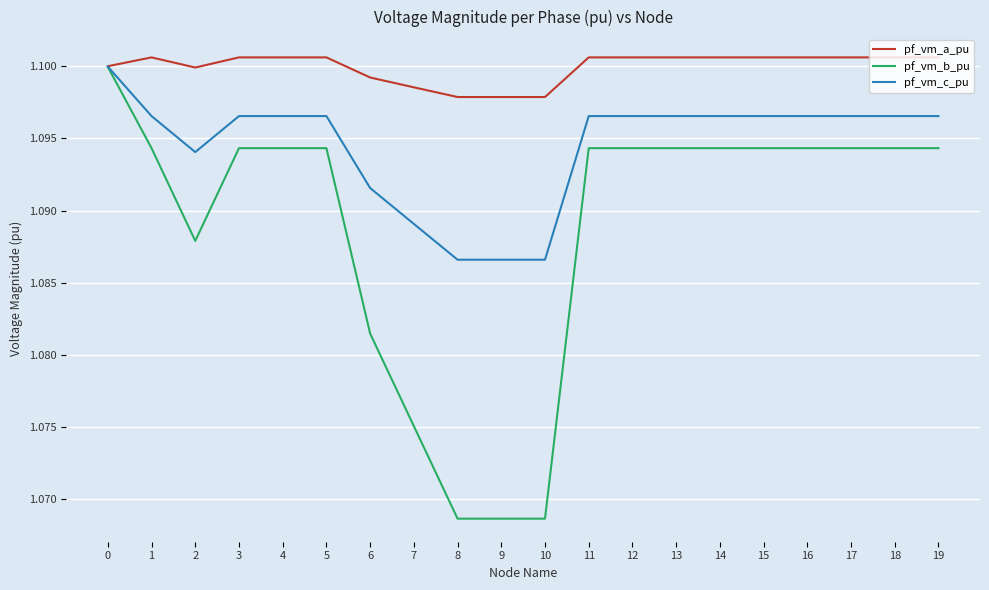

Between 10 and 14, which series saw the biggest shift?

pf_vm_b_pu